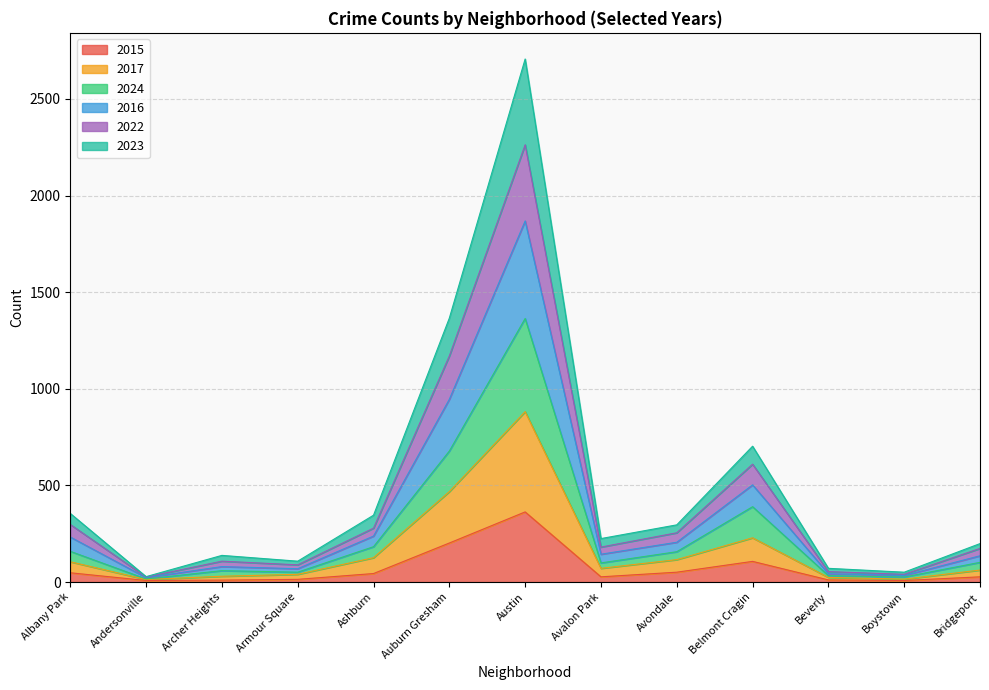

How many lines are shown in the chart?

6